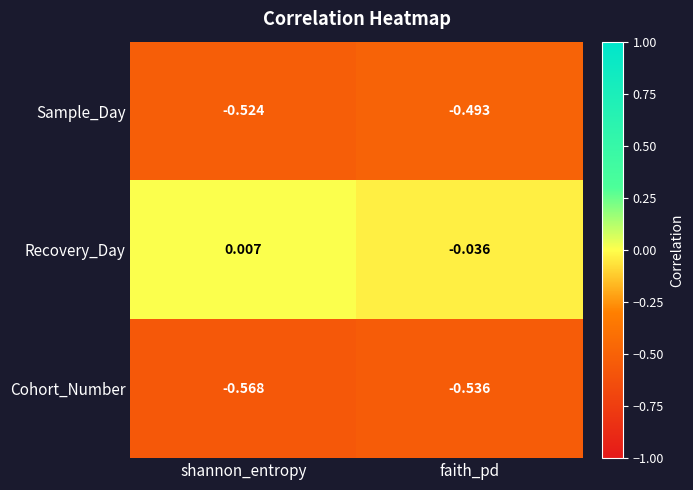

What is the total value across all series at shannon_entropy?

-1.1